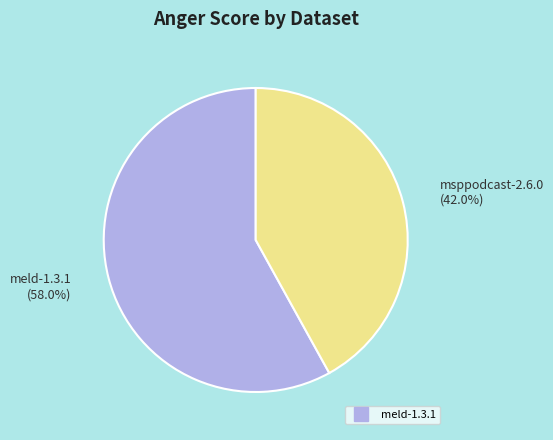

Is there any slice that represents more than half of the pie?

Yes